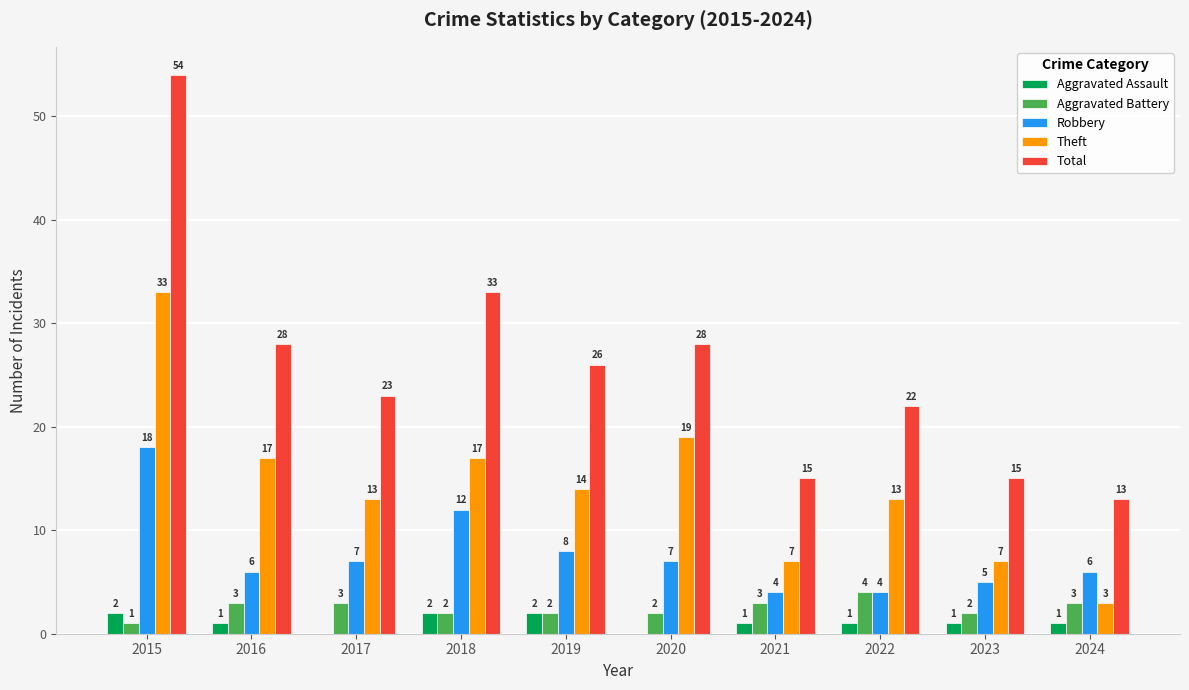

What are all the series names shown in the legend?

Aggravated Assault, Aggravated Battery, Robbery, Theft, Total